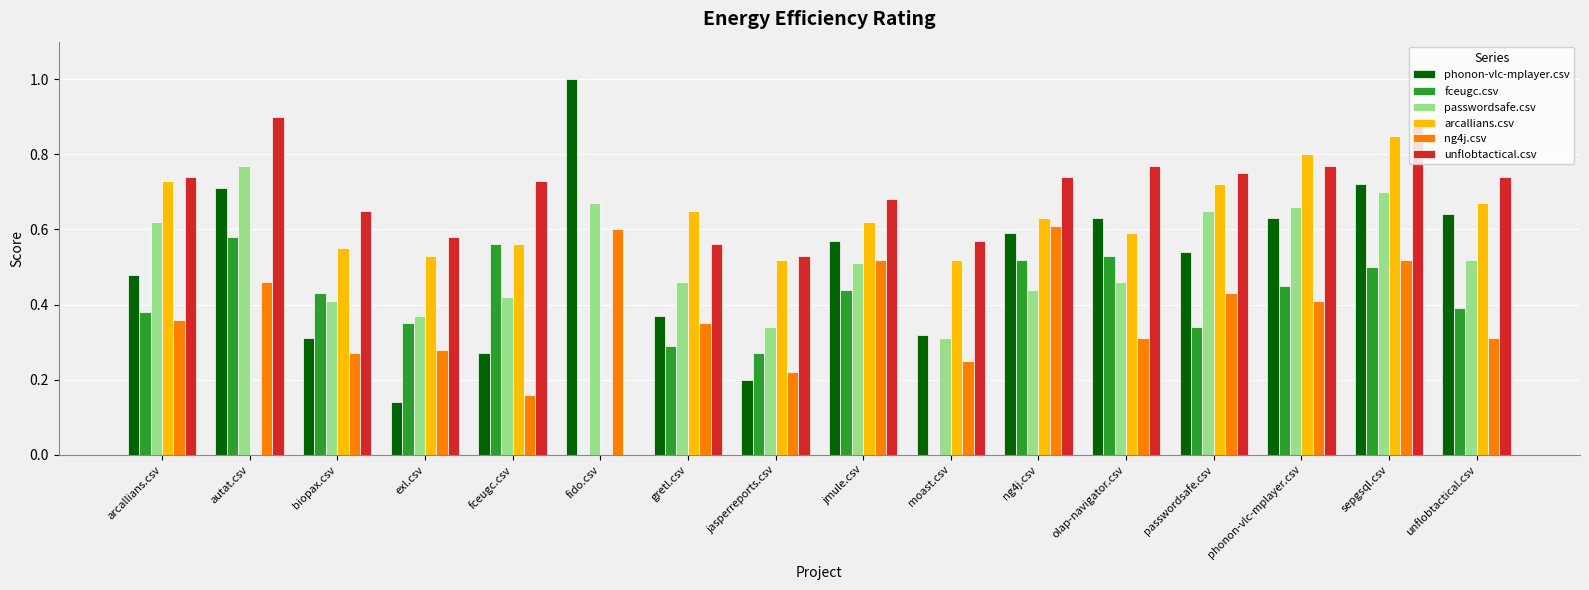

How many categories are shown in the chart?

16